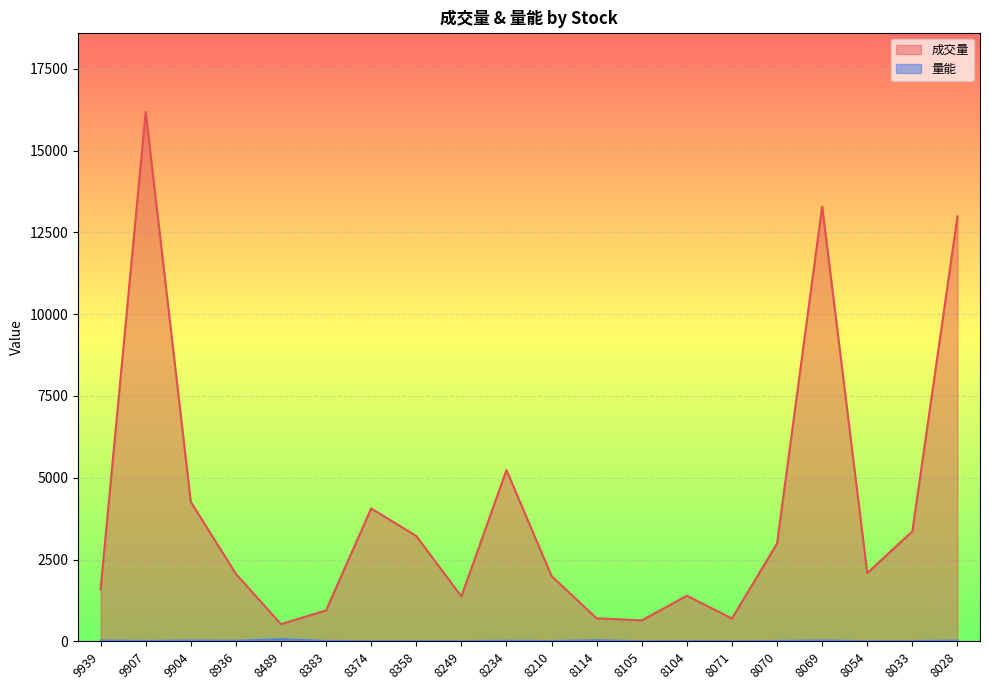

How many interior local valleys does the 成交量 series have?

5